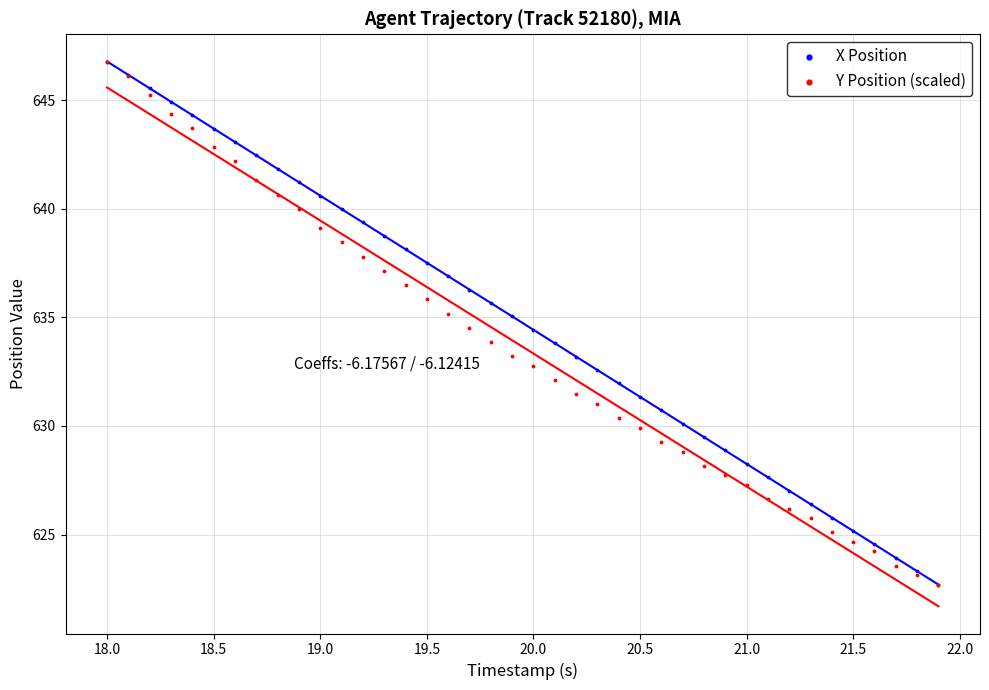

What are all the series names shown in the legend?

X Position, Y Position (scaled)